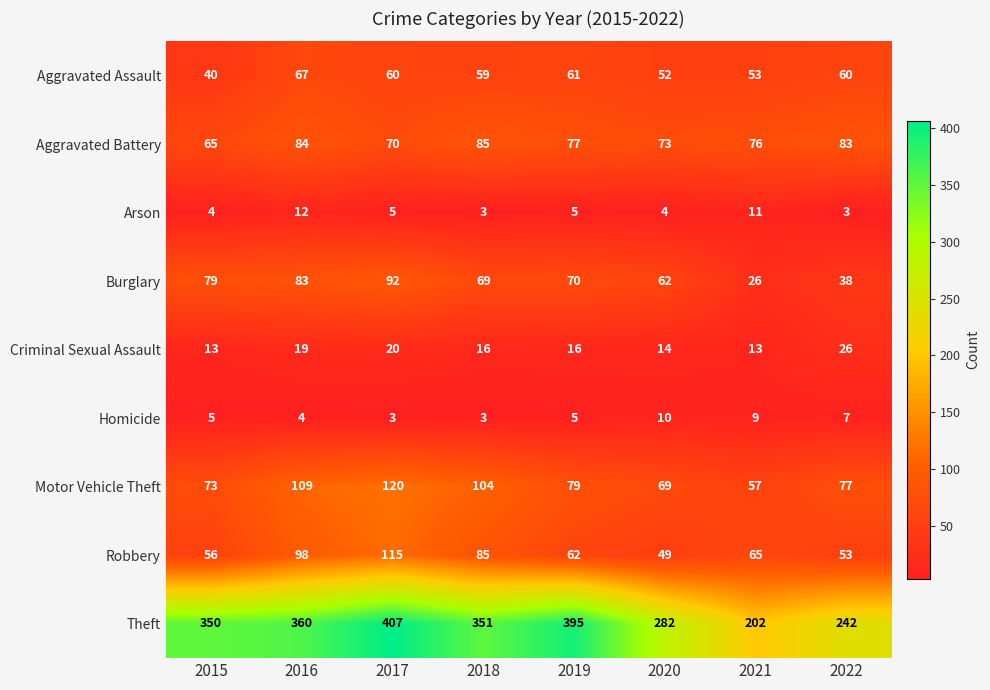

List the labels in order of Theft value, largest first.

2017, 2019, 2016, 2018, 2015, 2020, 2022, 2021